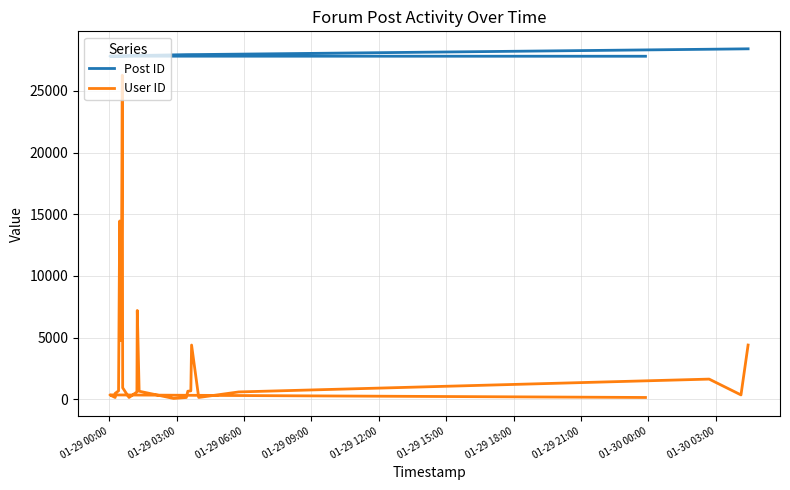

What are all the series names shown in the legend?

Post ID, User ID